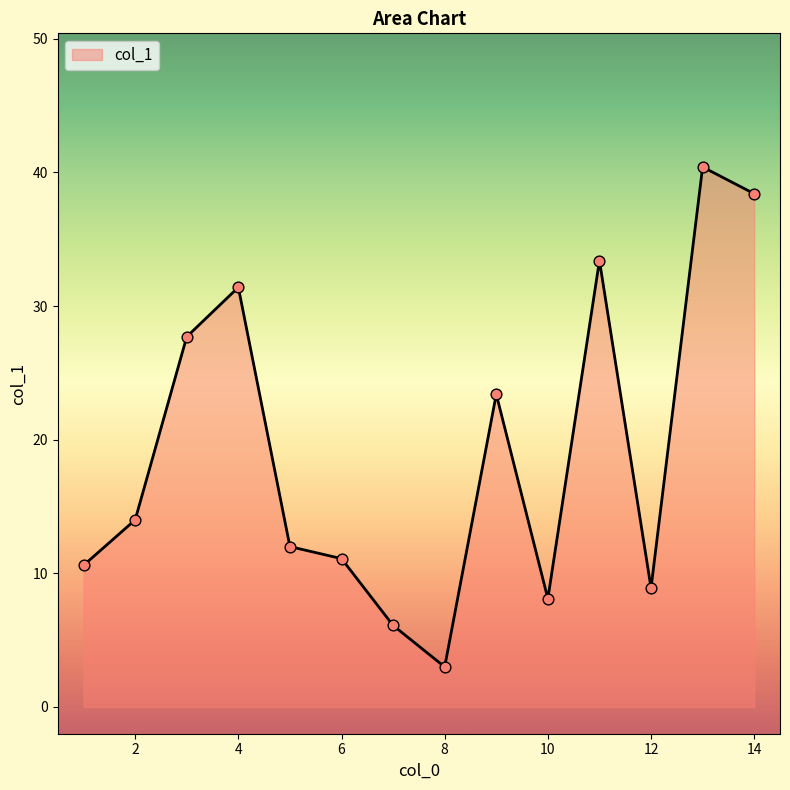

What is the difference between the maximum and minimum values?

37.4